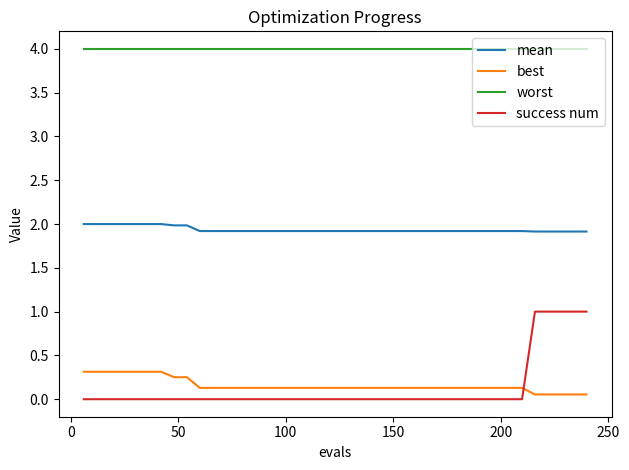

True or false: best and mean cross at least once.

False